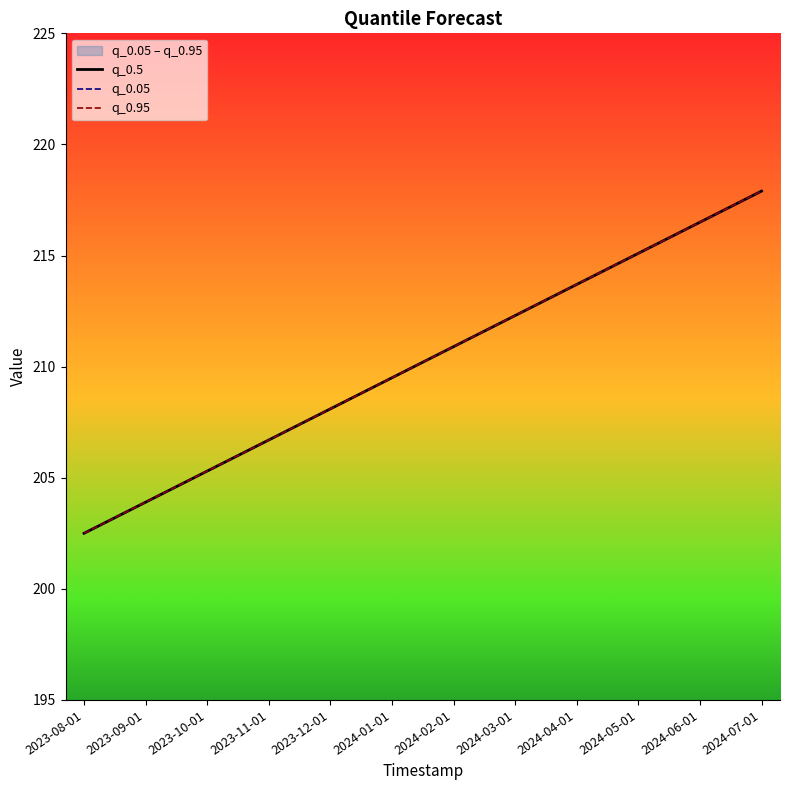

What is the sum of all q_0.5 values?

2522.4